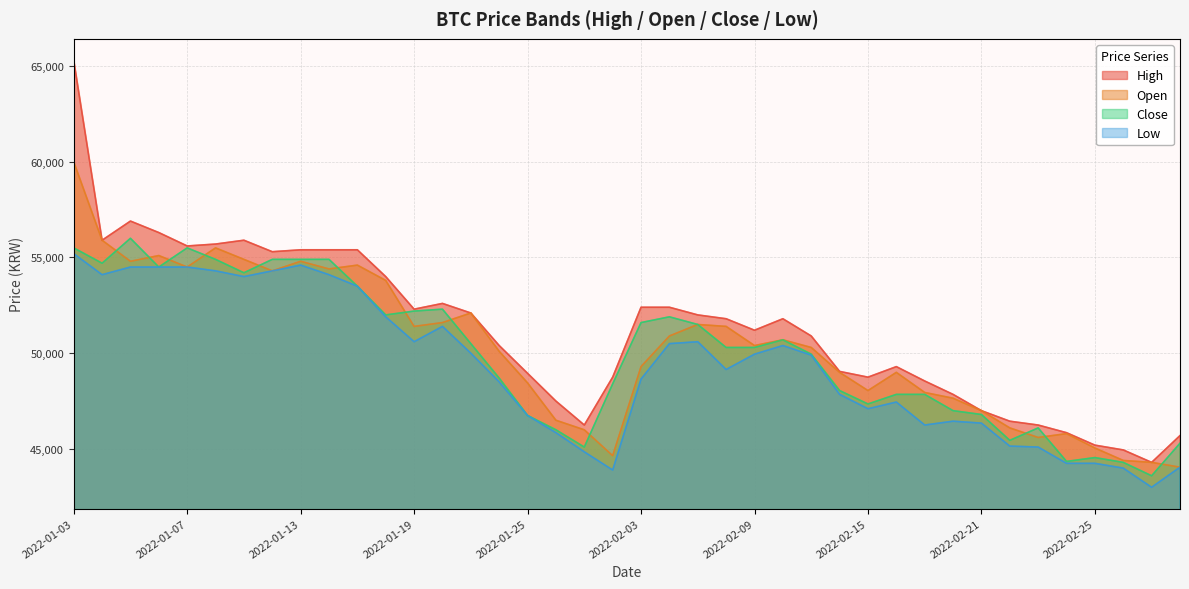

Rank the series at 2022-02-16 from highest to lowest value.

High, Open, Close, Low